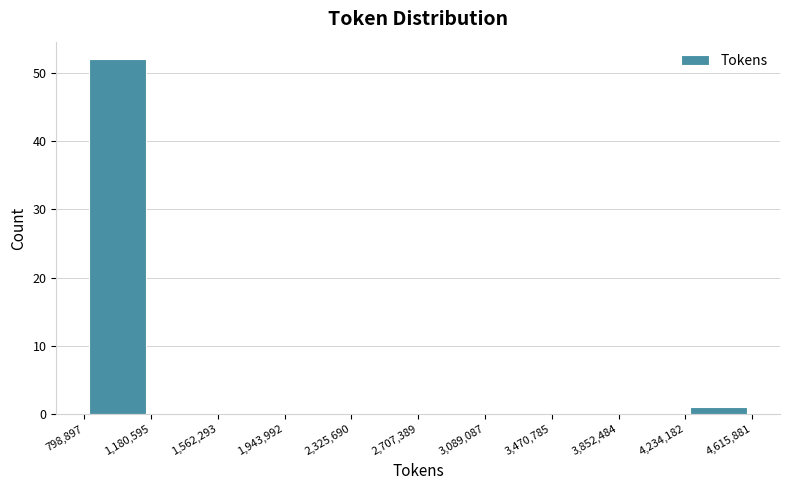

Reading left to right, transcribe this chart: for each bar, give the range it covers on the x-axis and its height. The values are not printed on the chart, so give them approximately, as read against the axis.

798,897 to 1,180,595: 52
1,180,595 to 1,562,293: 0
1,562,293 to 1,943,992: 0
1,943,992 to 2,325,690: 0
2,325,690 to 2,707,389: 0
2,707,389 to 3,089,087: 0
3,089,087 to 3,470,785: 0
3,470,785 to 3,852,484: 0
3,852,484 to 4,234,182: 0
4,234,182 to 4,615,881: 1